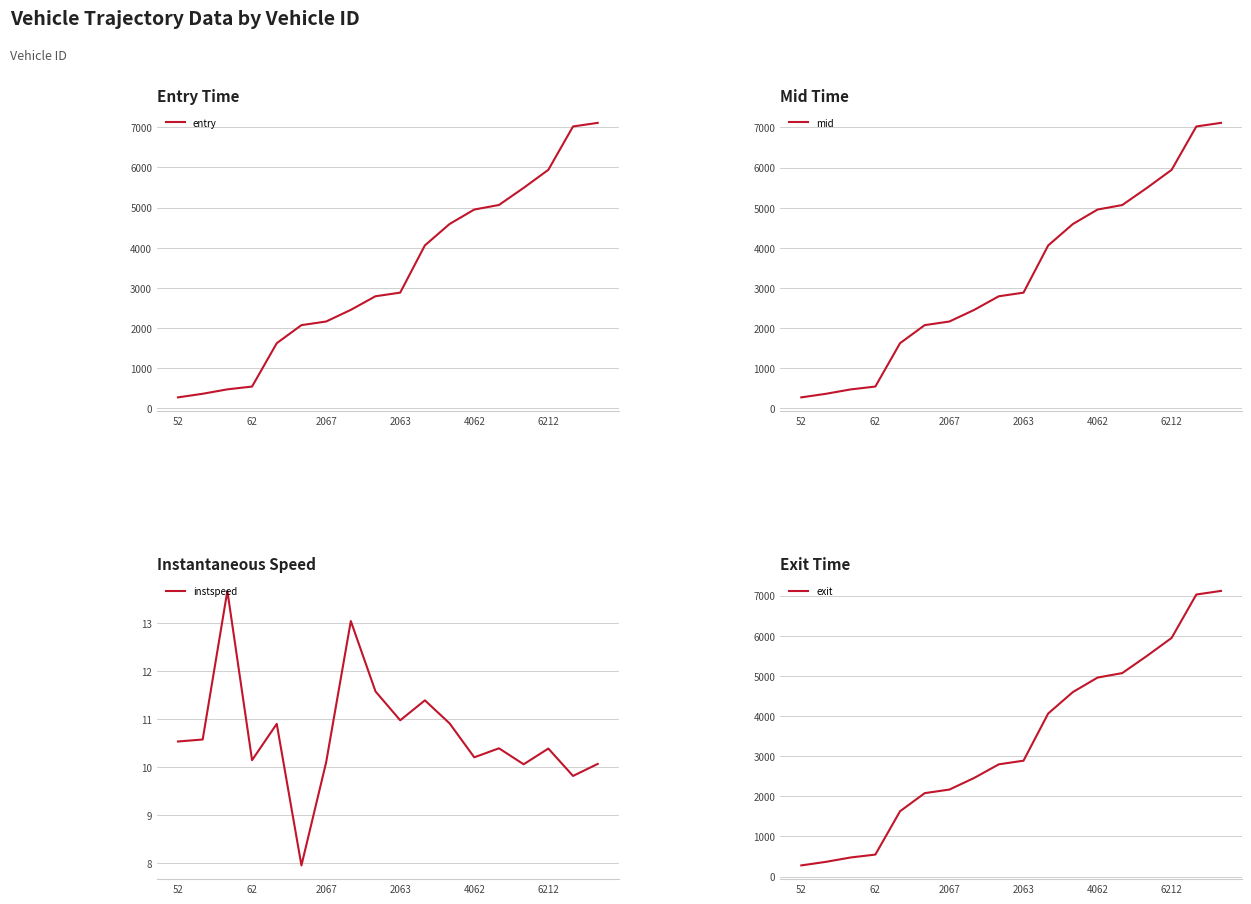

What is the highest value of the instspeed series?

13.7